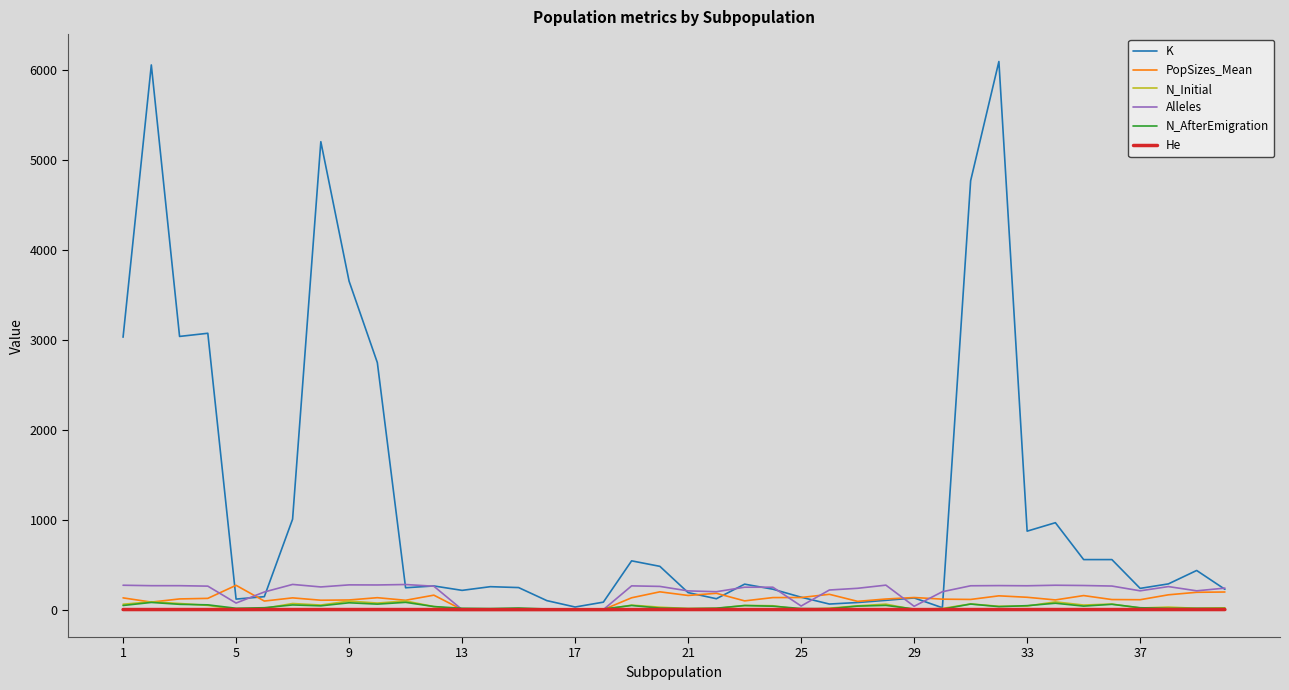

Which series has the largest range (max minus min)?

K